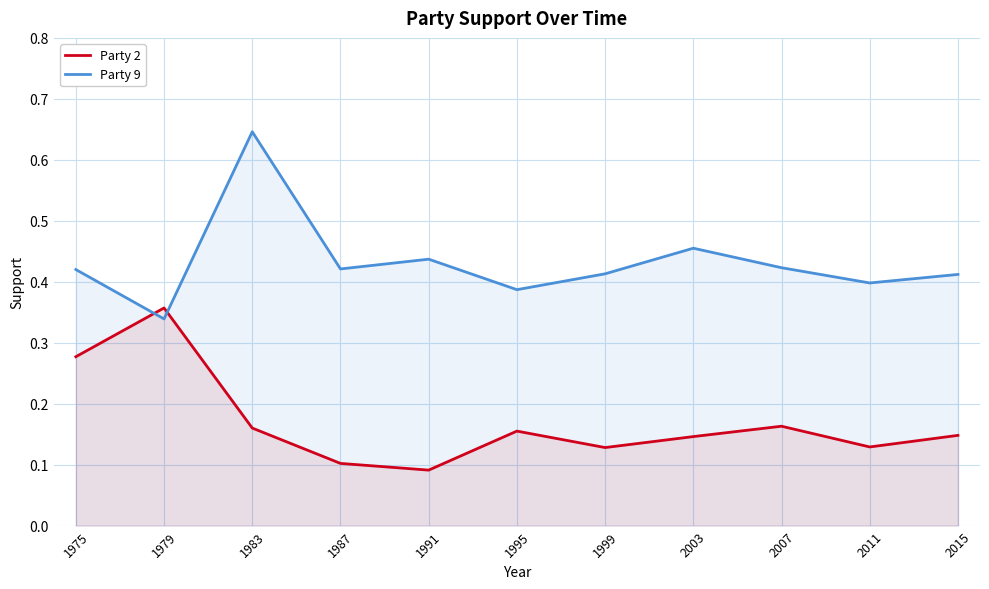

Between 1979 and 1991, which is larger?

1979